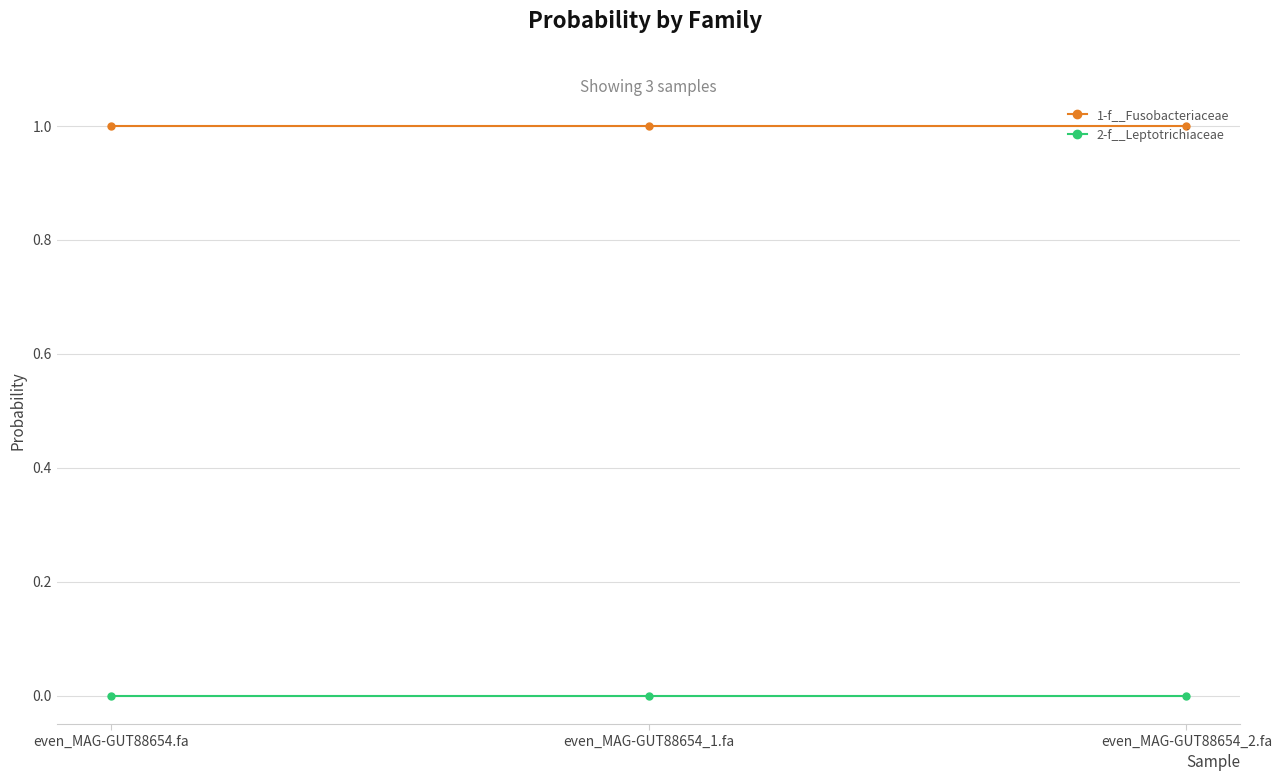

What is the sum of all 1-f__Fusobacteriaceae values?

3.0